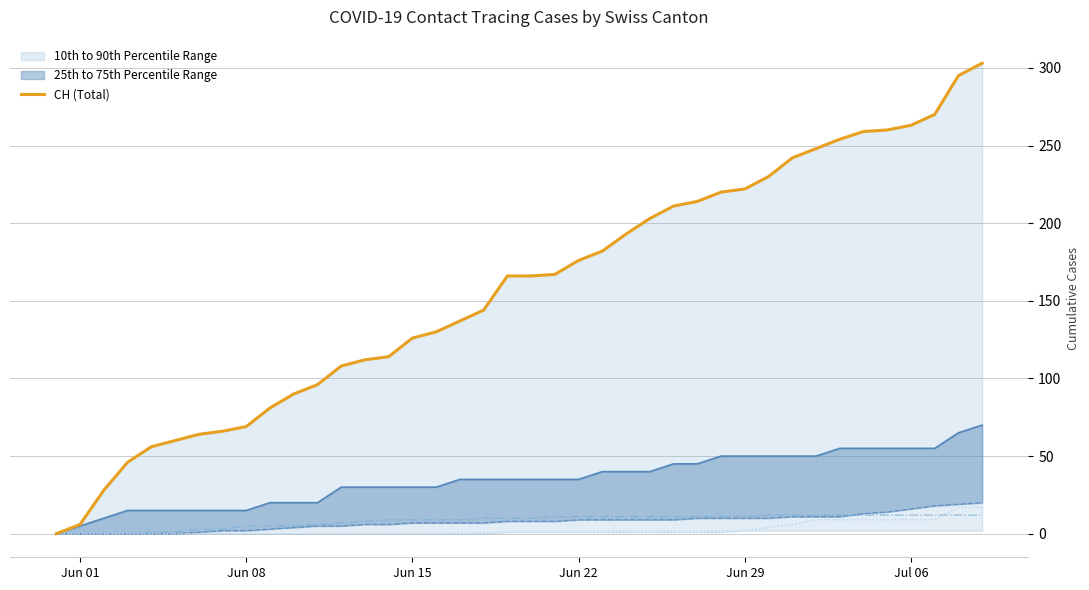

Is the value of BL at 11 greater than the value of AG at 19?

No